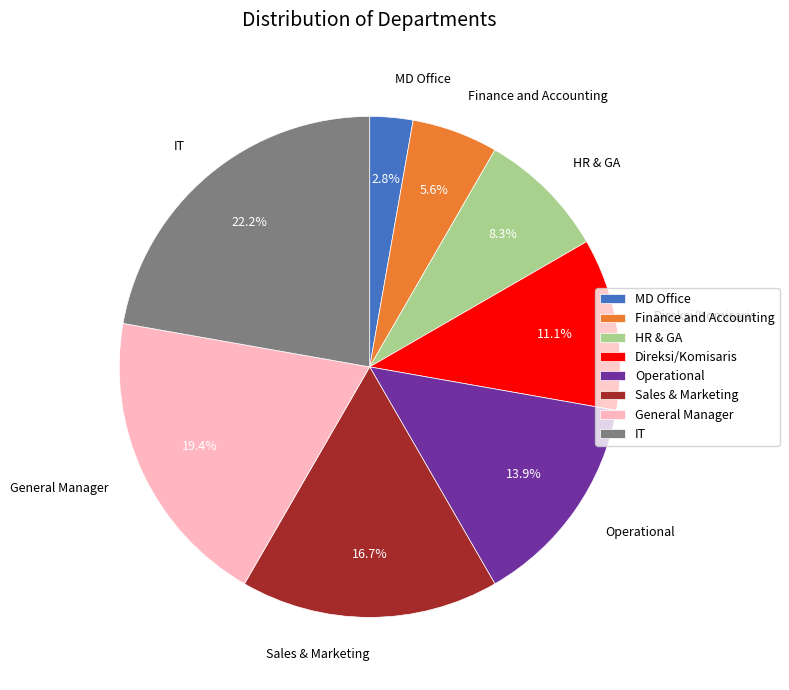

To the nearest percent, what is the difference between the General Manager and Direksi/Komisaris slice percentages?

8%